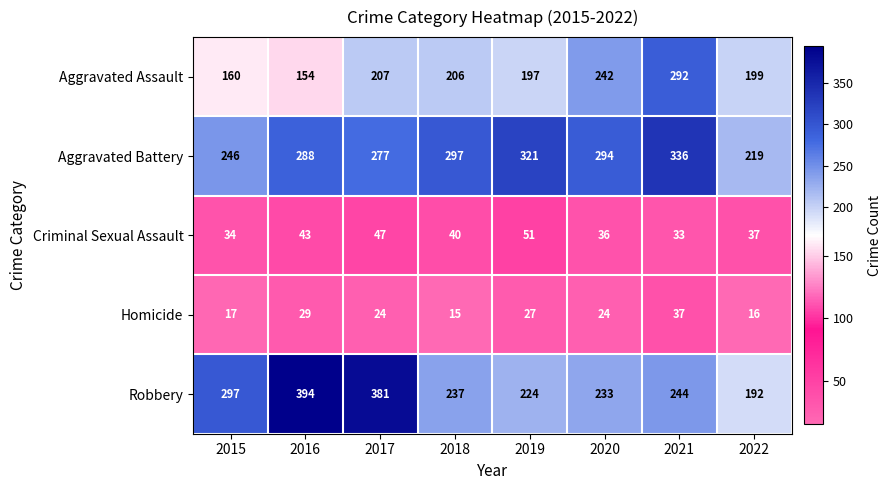

What is the minimum value shown in the chart?

15